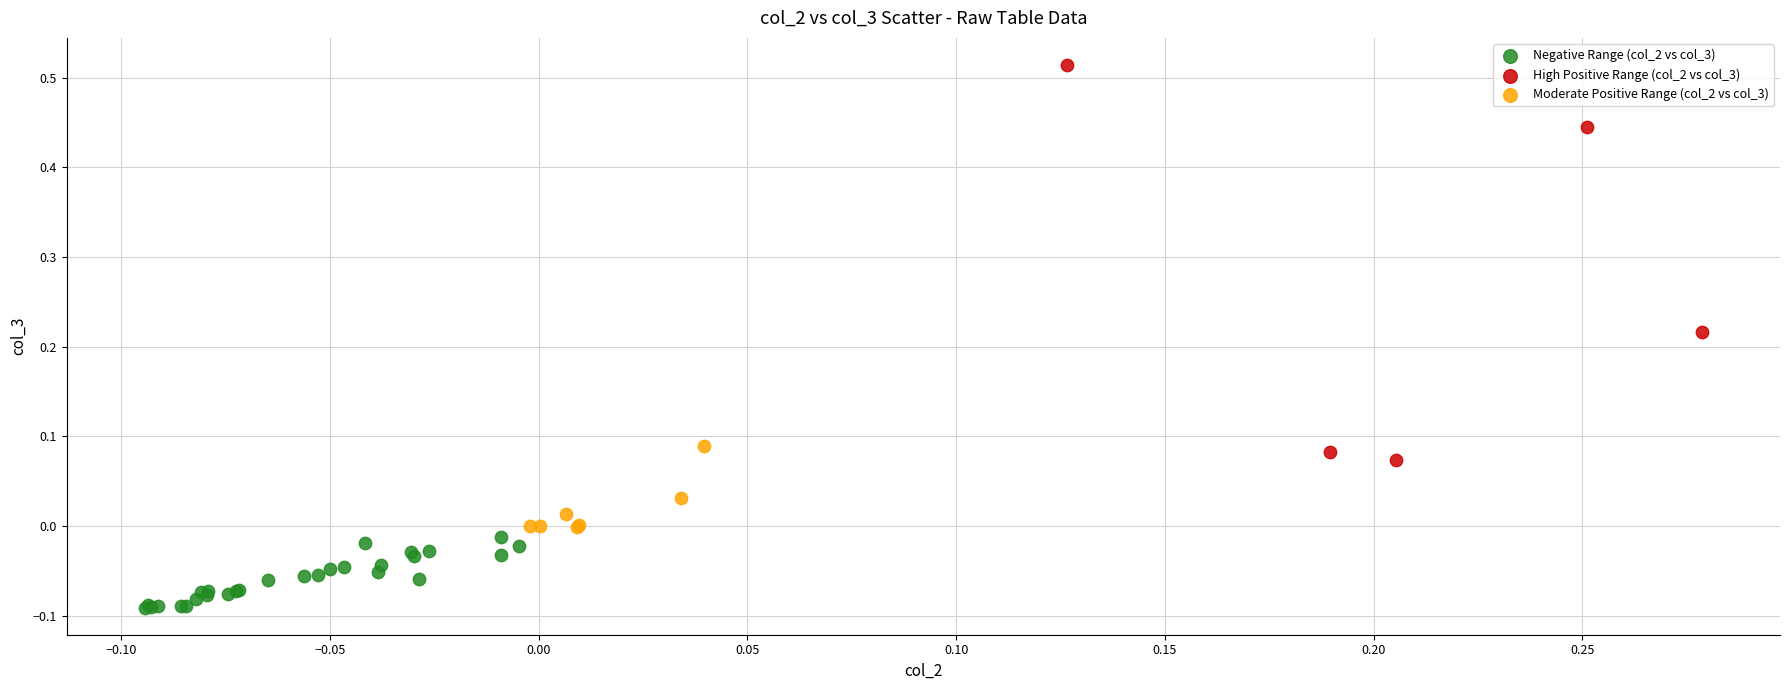

Which series contains the highest Y value?

High Positive Range (col_2 vs col_3)